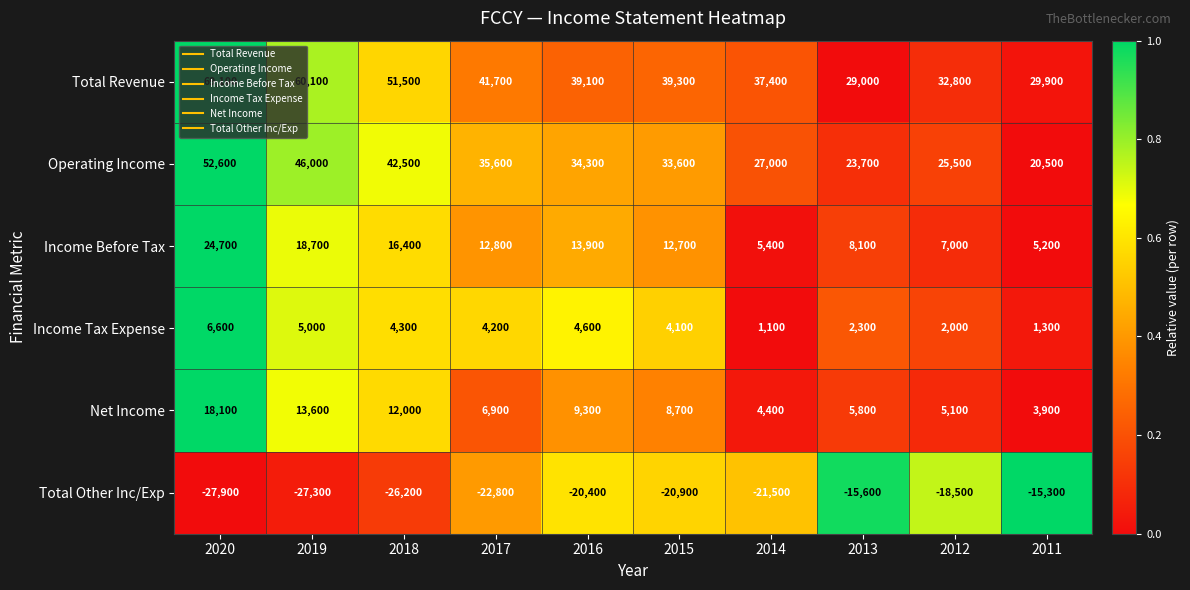

Which series has the widest spread of values?

Total Revenue